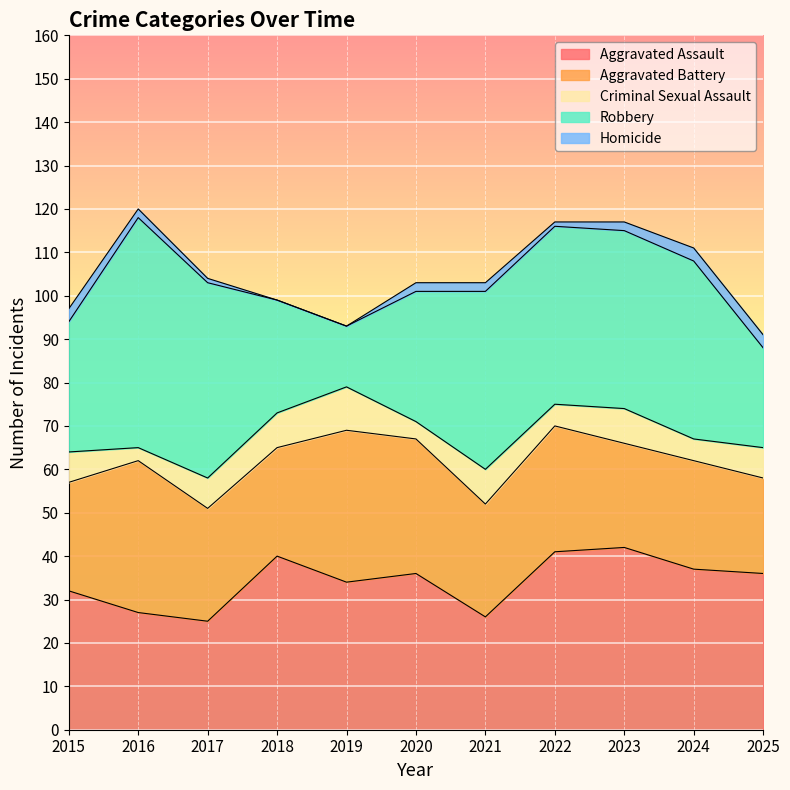

What is the difference between the Homicide values at 2019 and 2016?

2